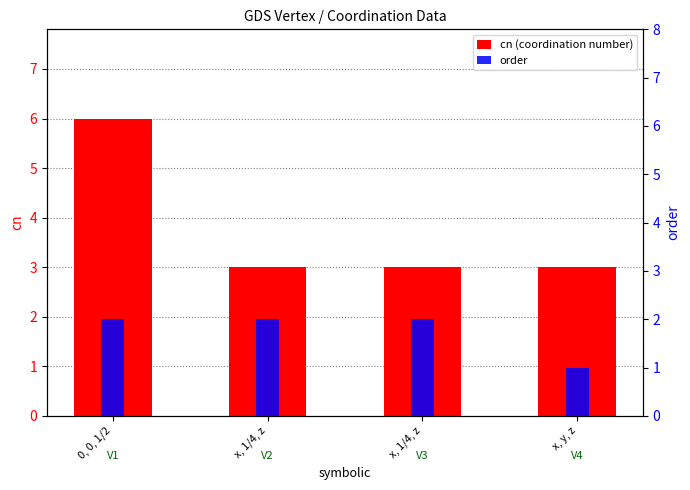

What is the minimum value shown in the chart?

1